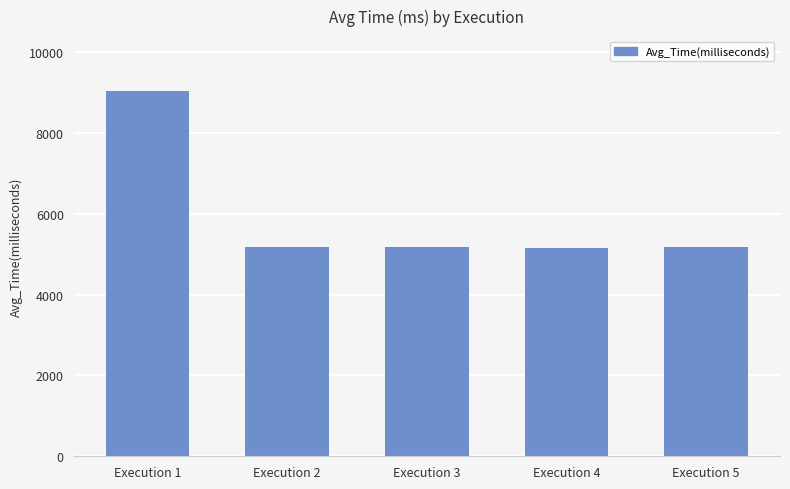

The value at Execution 4 is 5166.6. True or false?

True